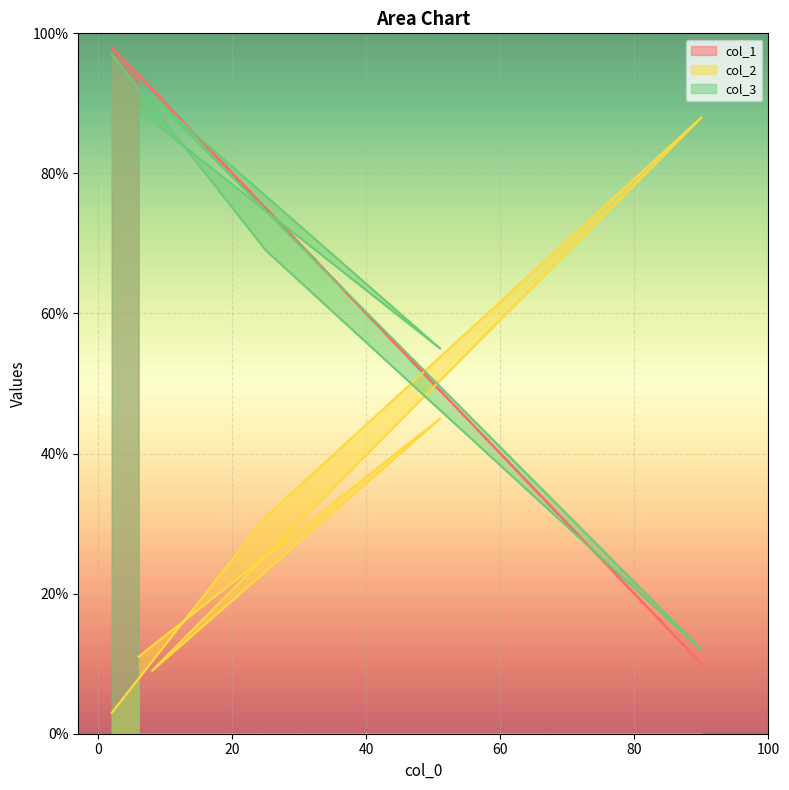

At which category does col_1 reach its first local valley?

51